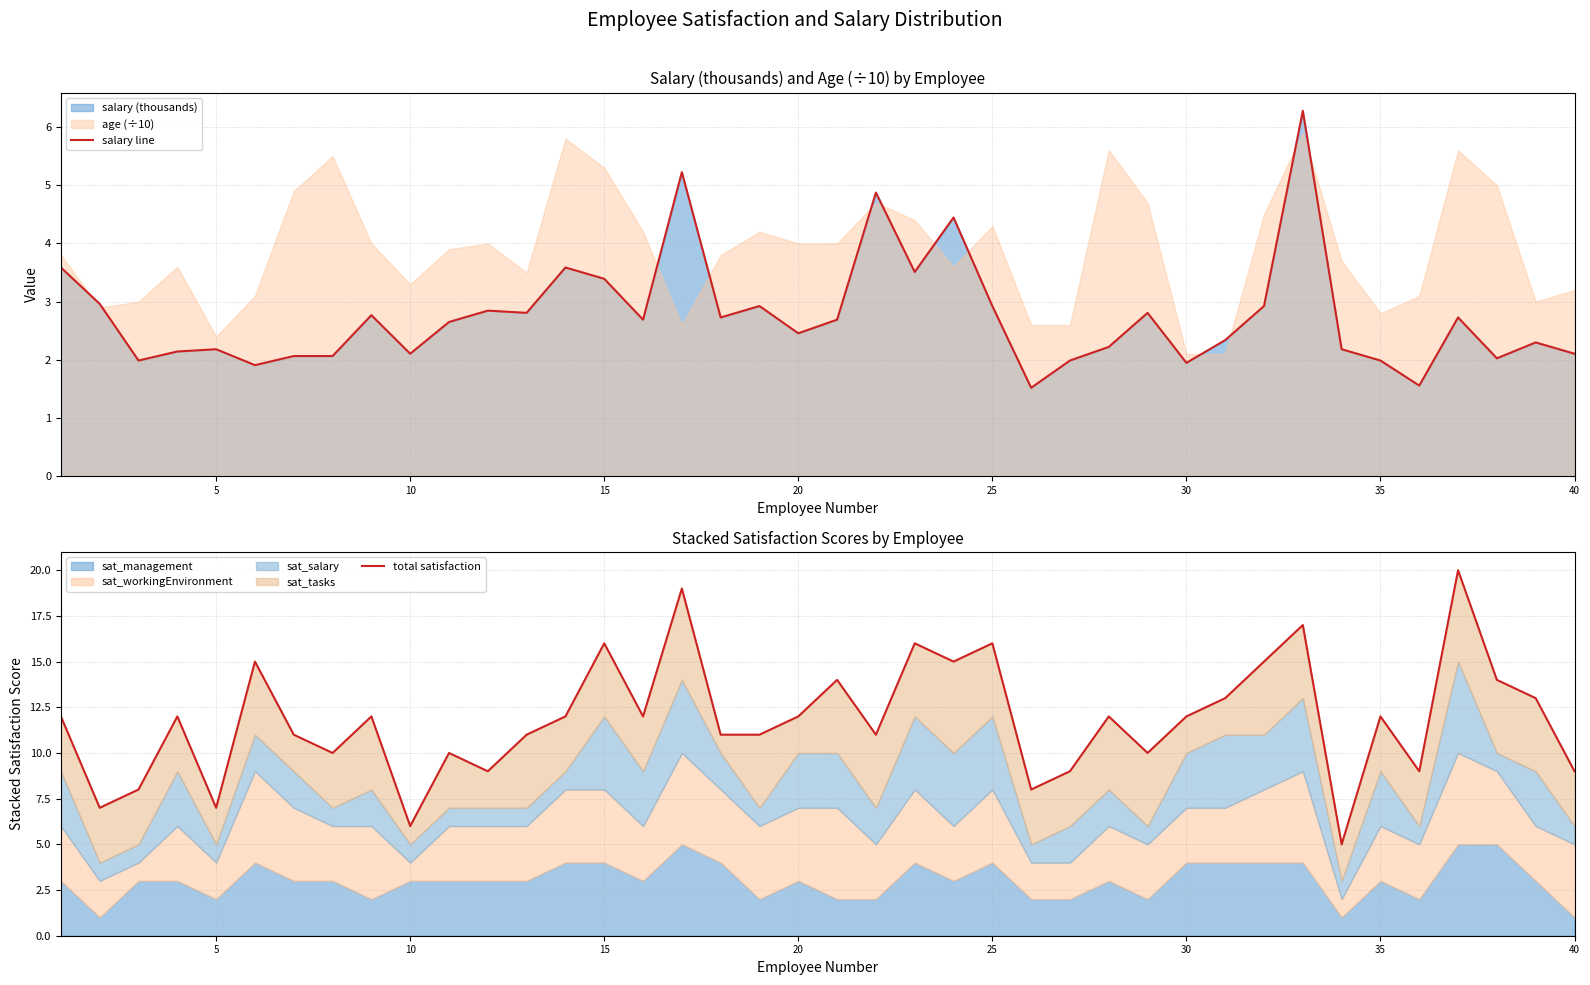

What is the minimum value for total satisfaction?

5.0